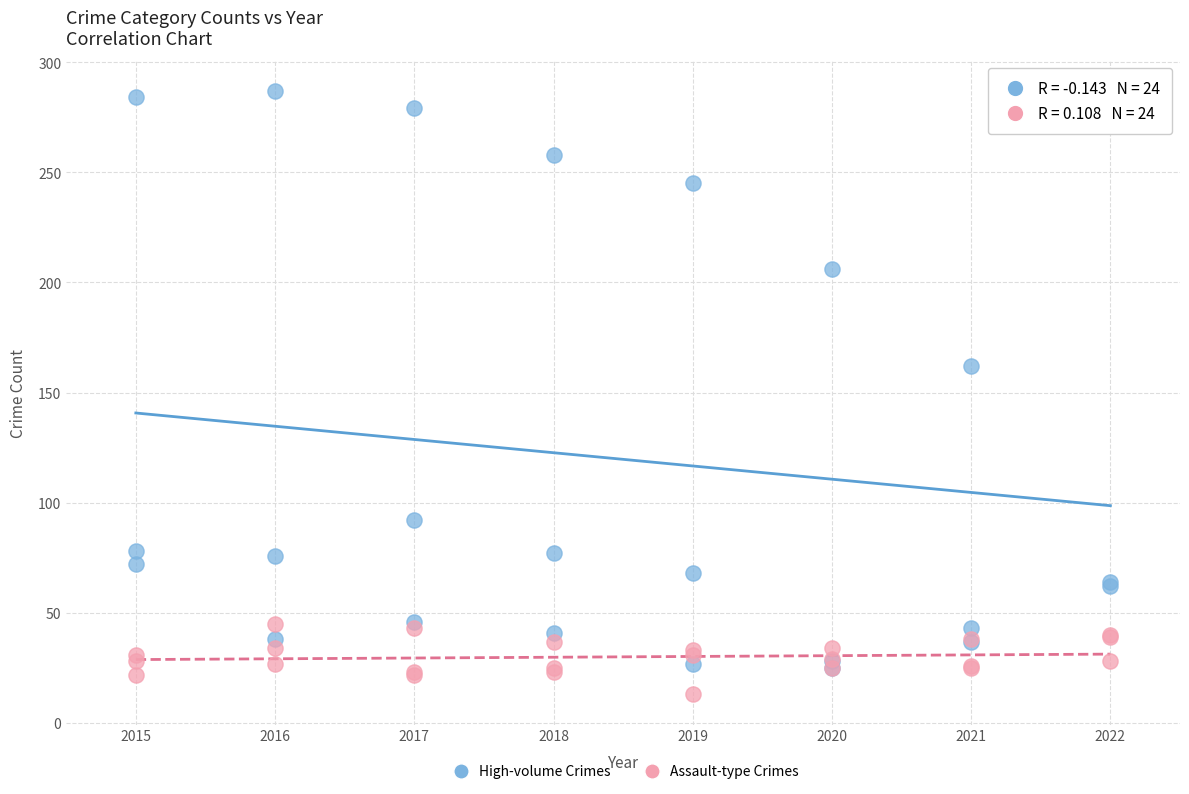

Across all series, what Y value is closest to 150?

162